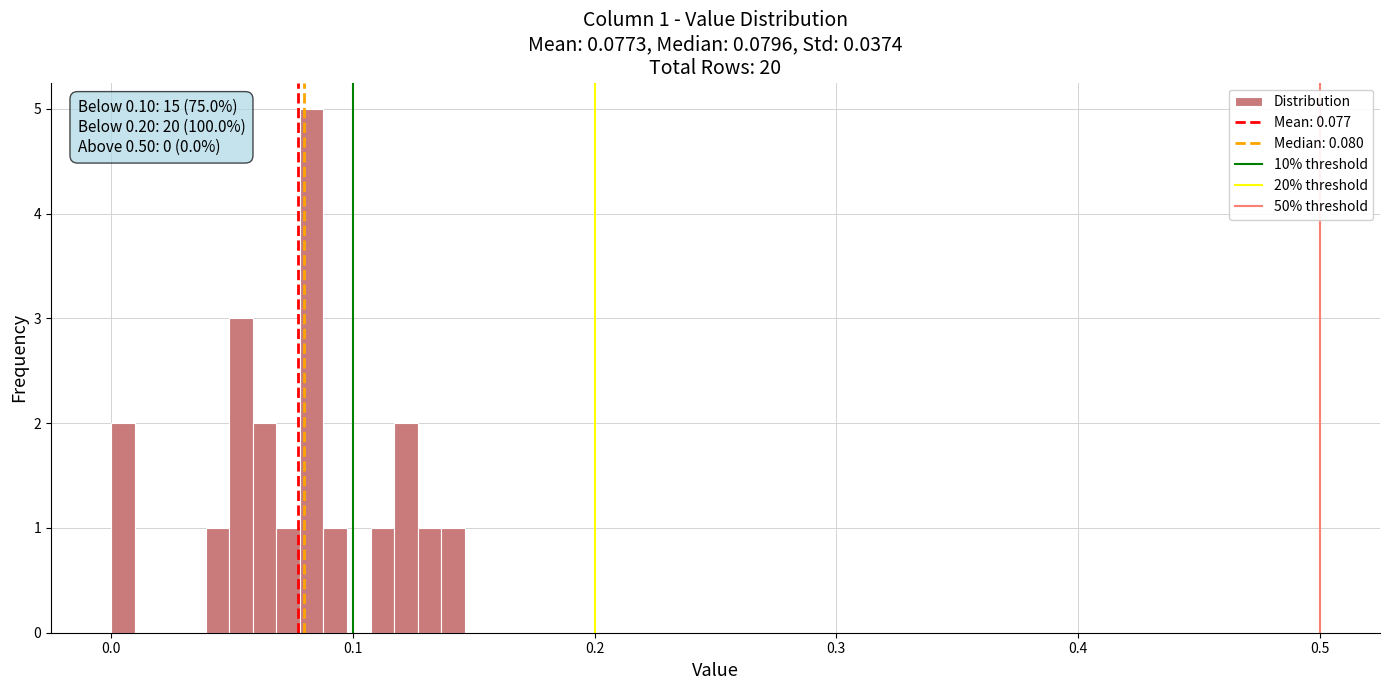

Around what value on the x-axis is the tallest bar? Give the approximate position of its centre, as read against the axis.

0.08